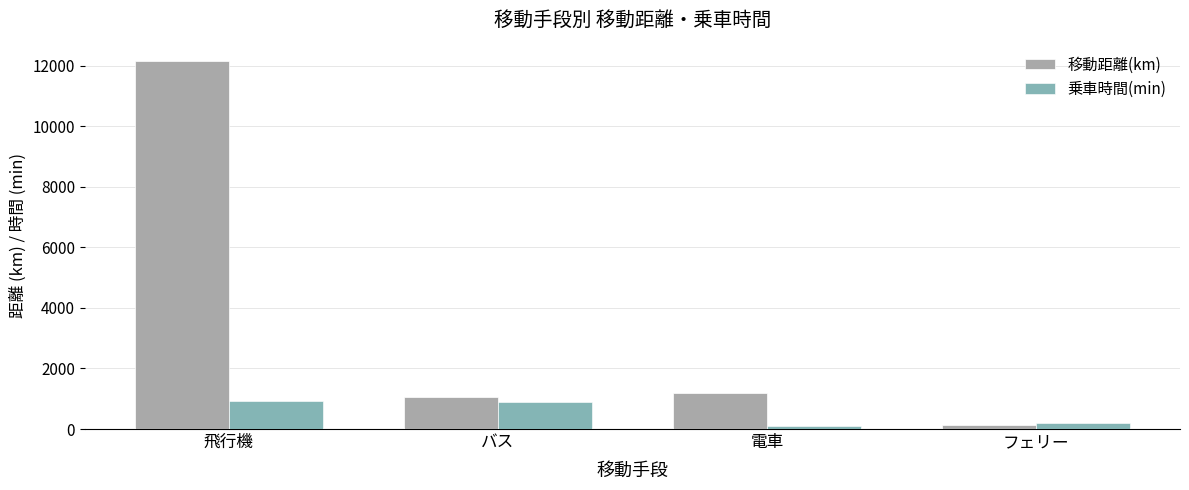

What position from the left is 飛行機?

1